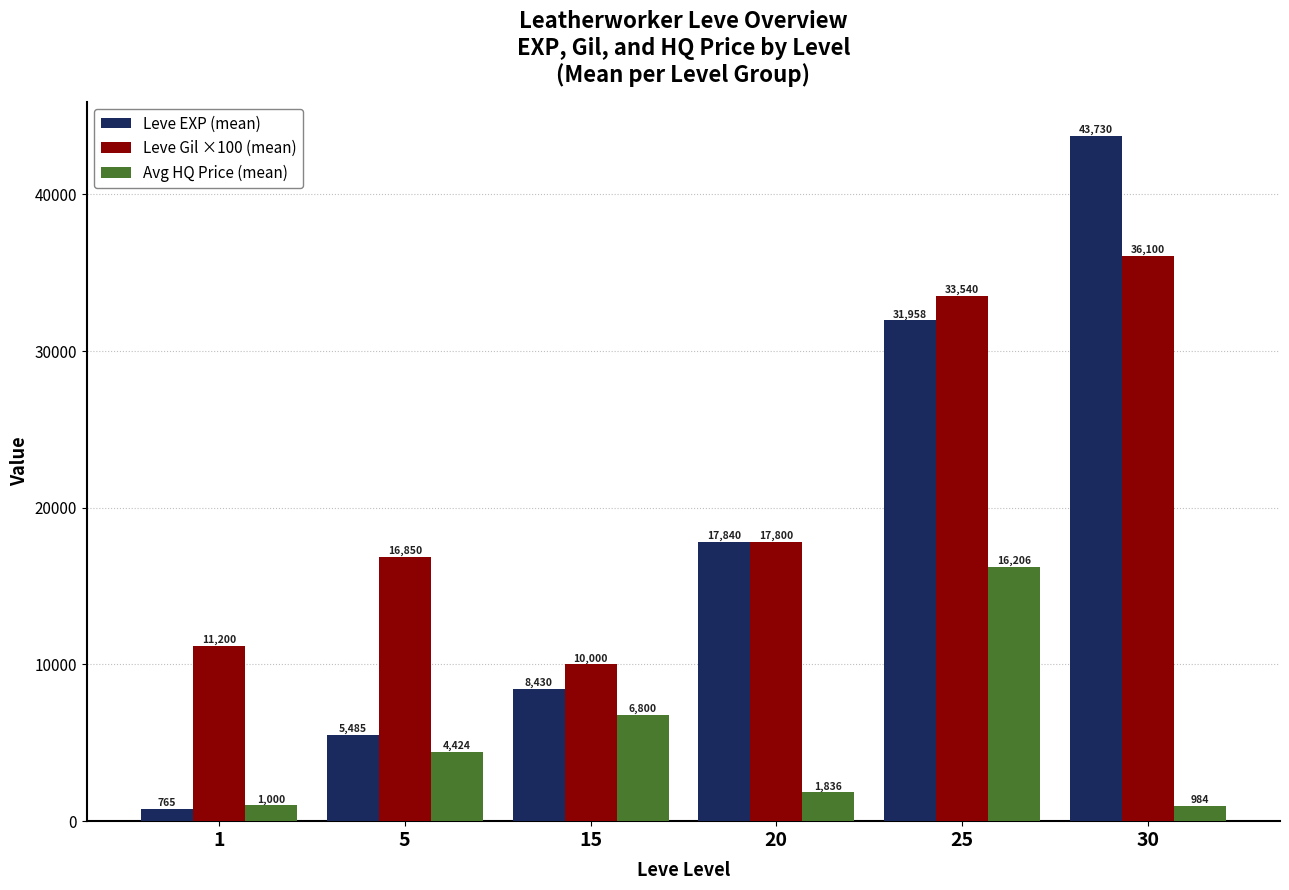

What value does the Leve EXP (mean) series have at 25?

31958.0